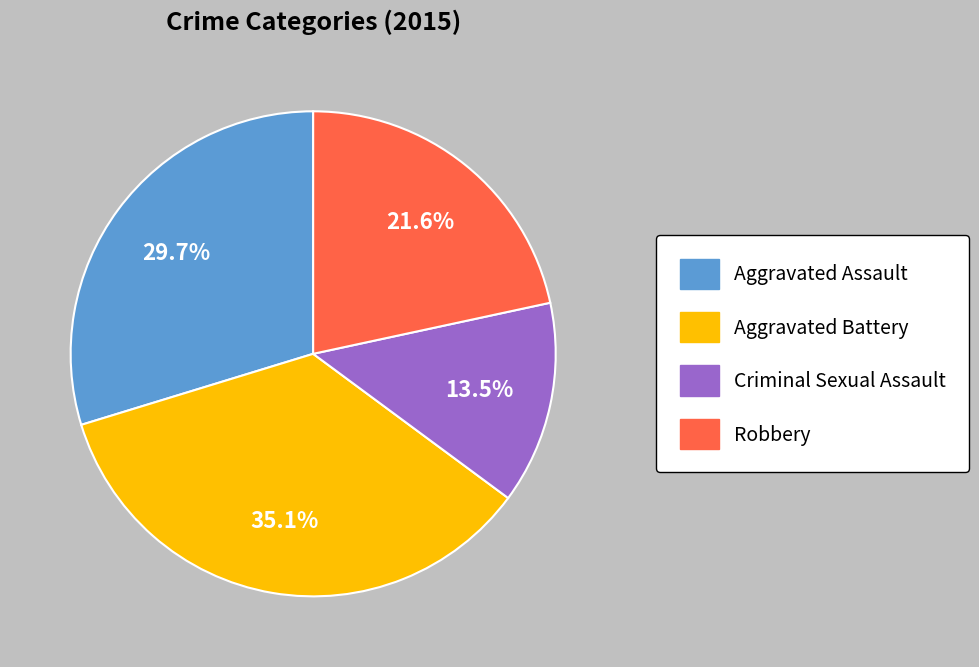

To the nearest percent, what is the difference between the largest and smallest slice percentages?

22%